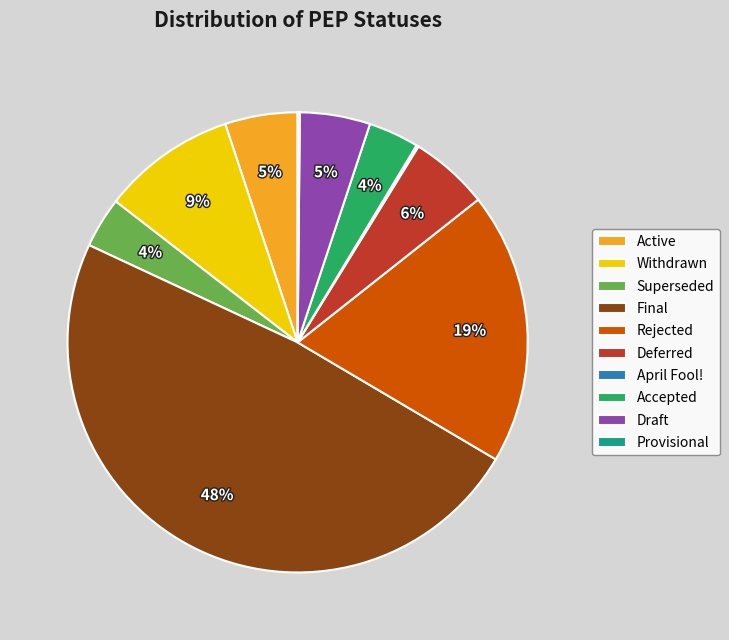

Is Withdrawn the majority of the pie?

No